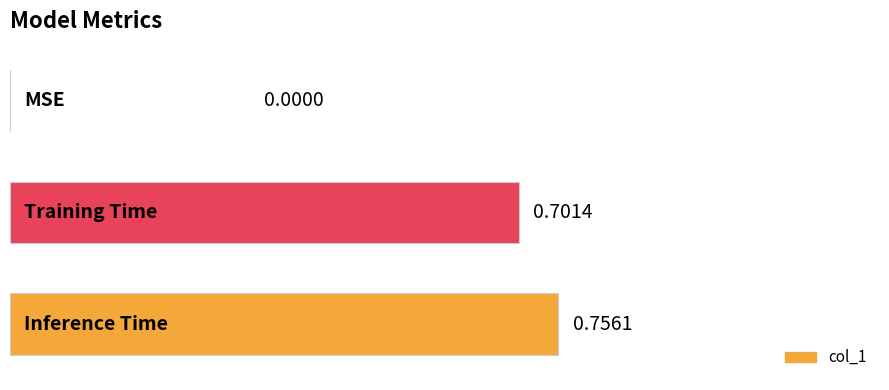

What is the maximum value shown in the chart?

0.8